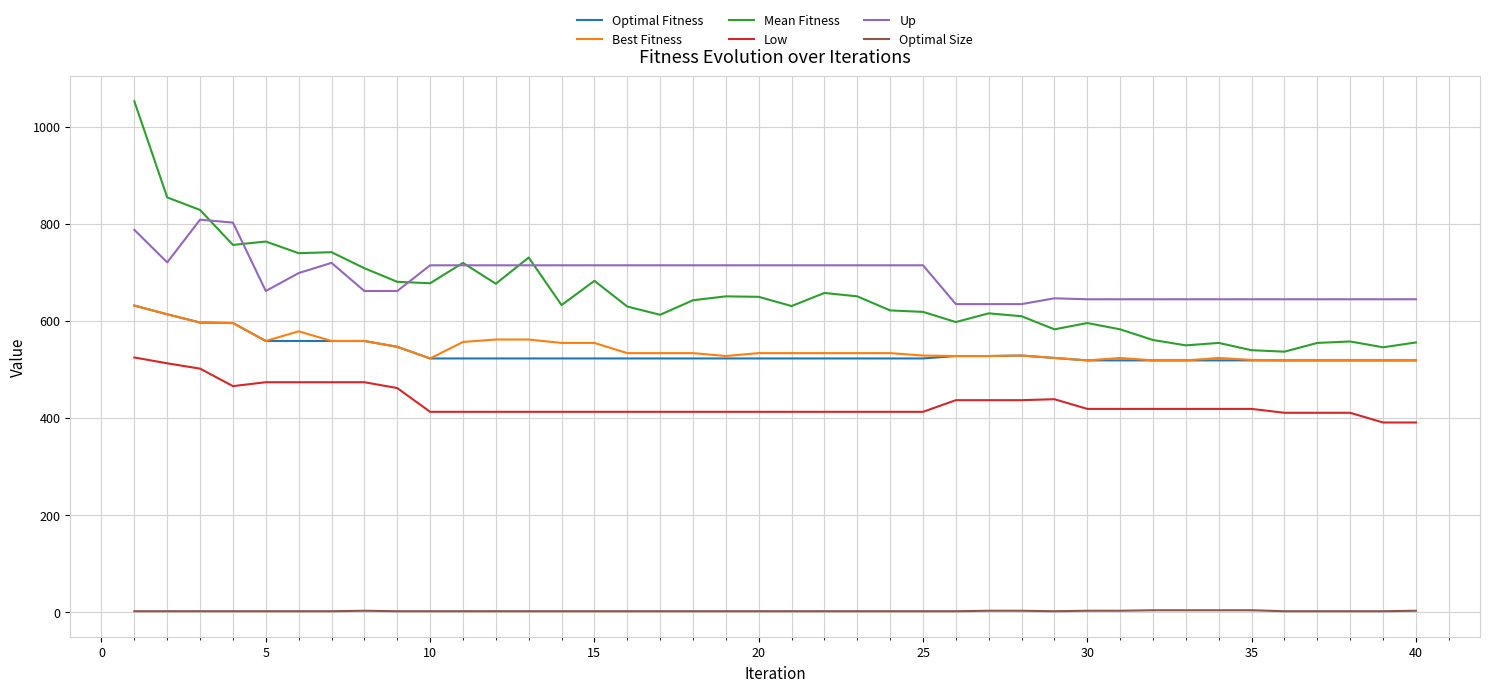

Which series has the largest range (max minus min)?

Mean Fitness